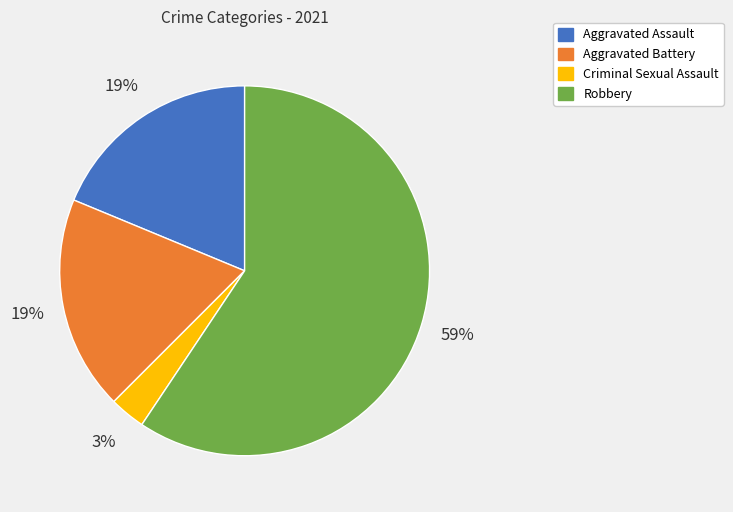

To the nearest percent, what percentage of the pie is Robbery?

59%